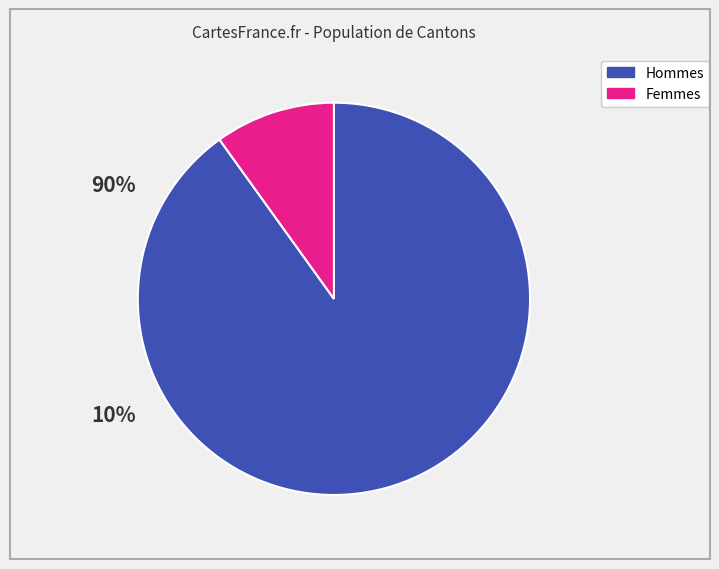

Is there any slice that represents more than half of the pie?

Yes